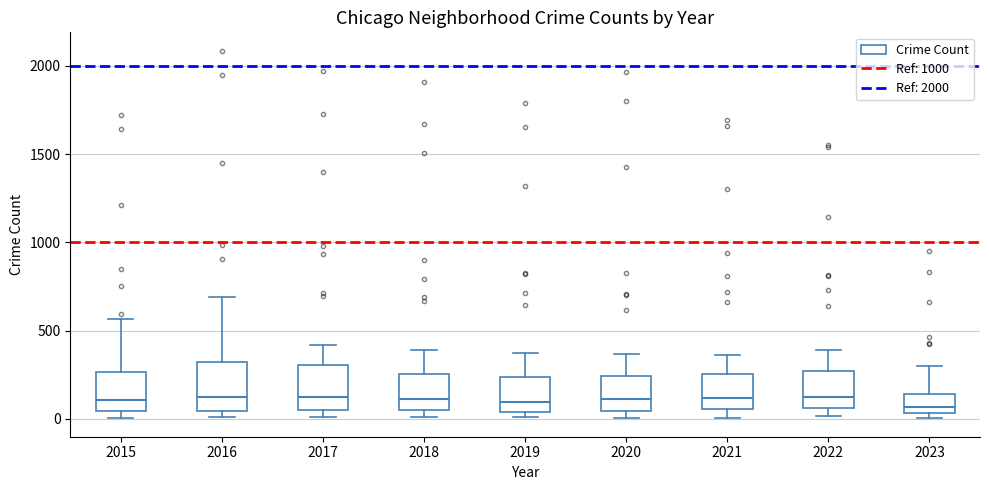

Where does the median line of the box at x = 2020 sit on the y-axis? The values are not printed on the chart, so give them approximately, as read against the axis.

100